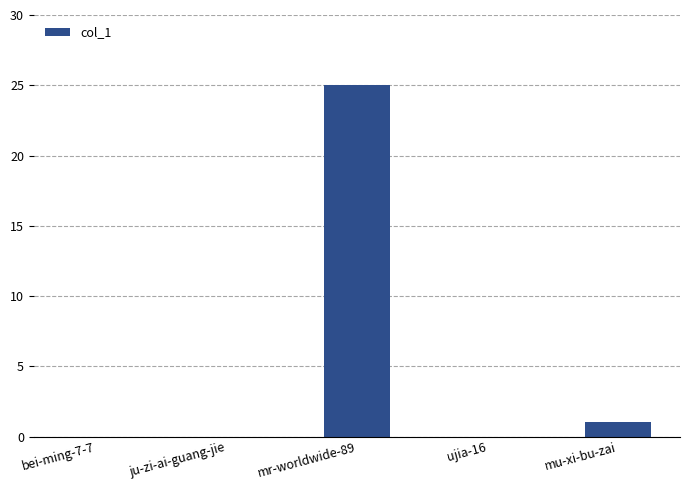

Is it true that the value at ju-zi-ai-guang-jie is -12?

False